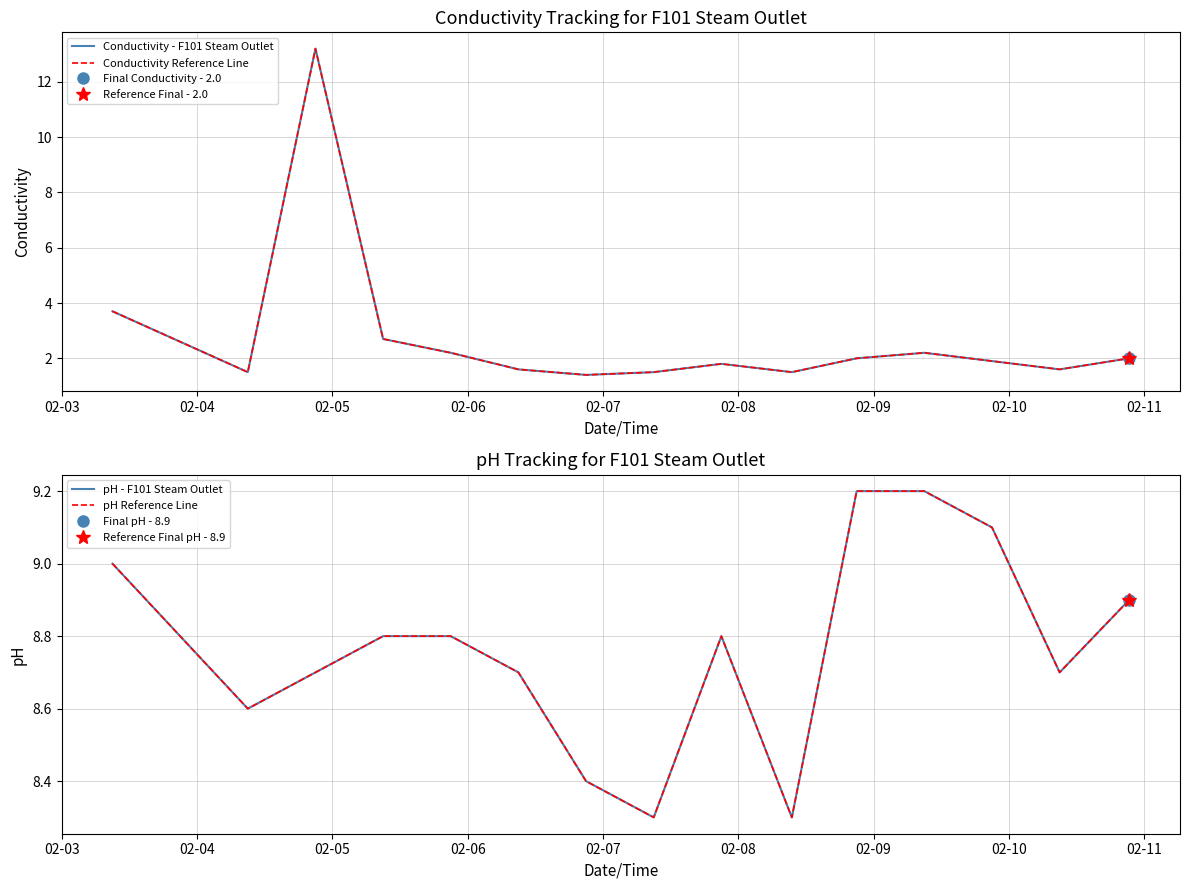

Count the number of data series in this chart.

4